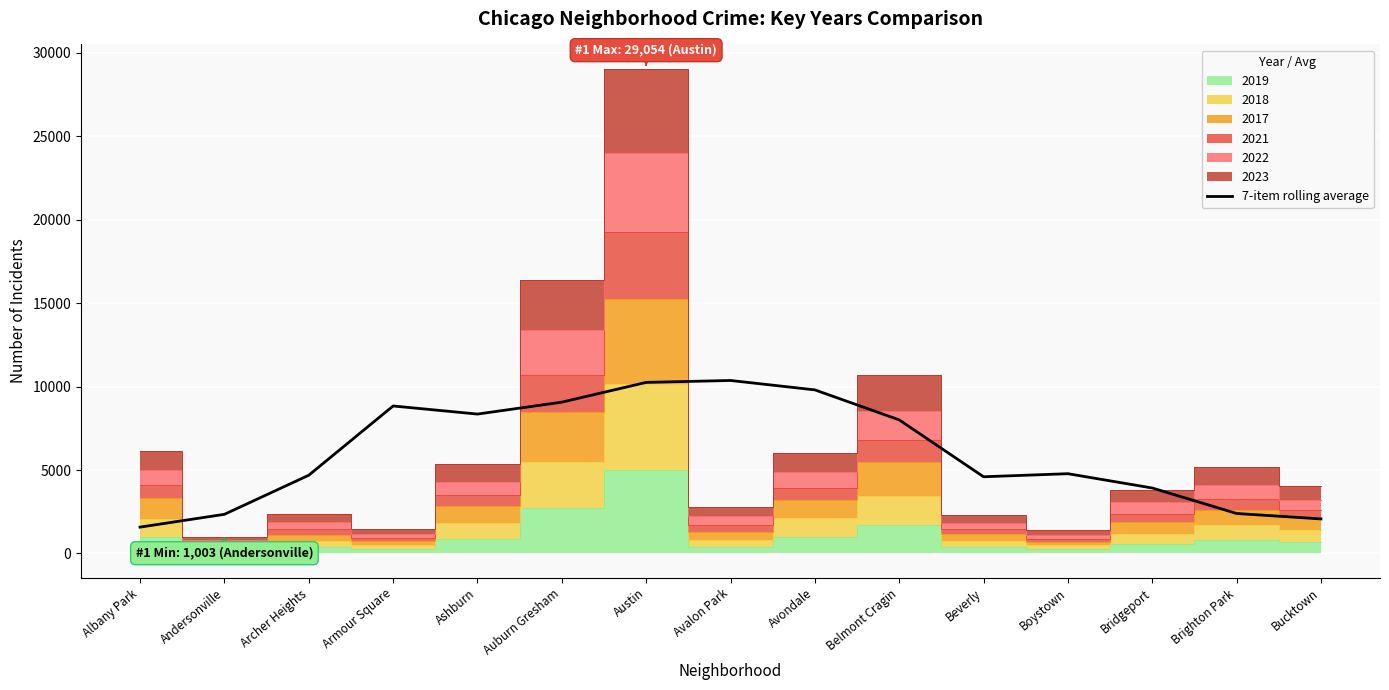

What is the value of the 7th point from the left?

10251.1